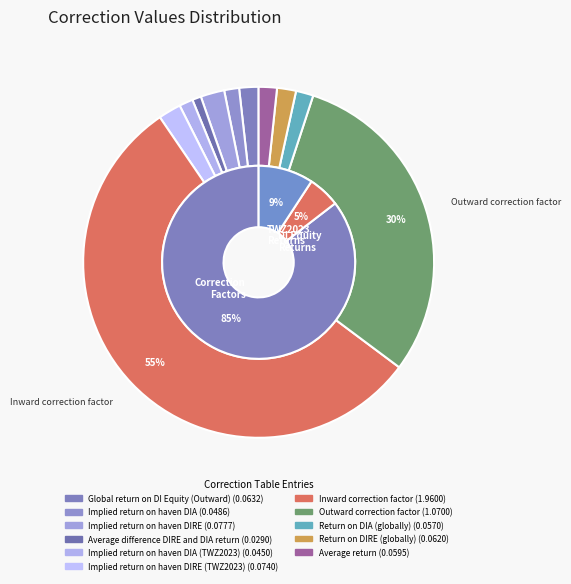

True or false: Global return on DI Equity (Outward) accounts for 9% of the total.

False